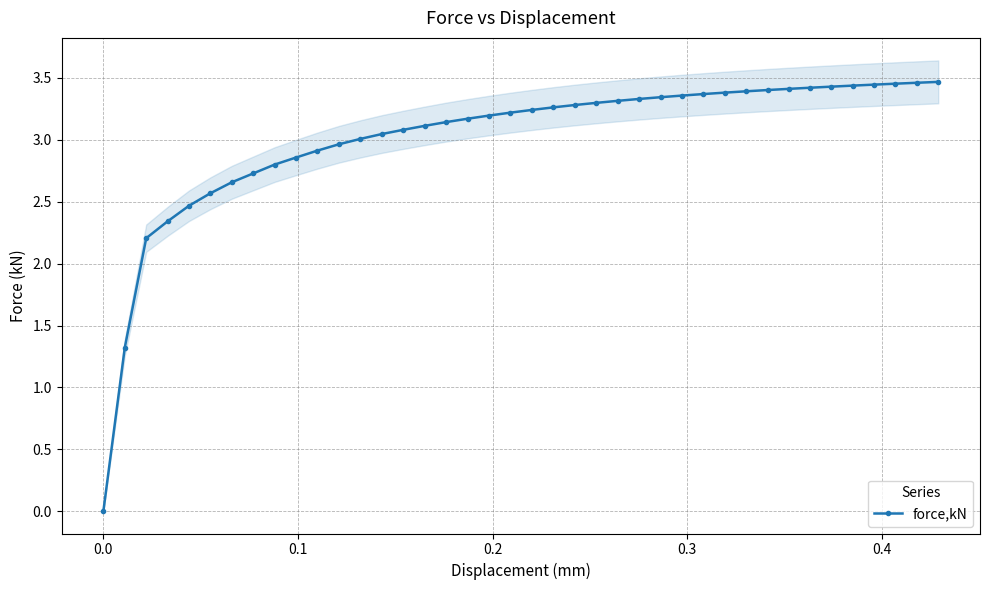

How many series are shown in this chart?

1